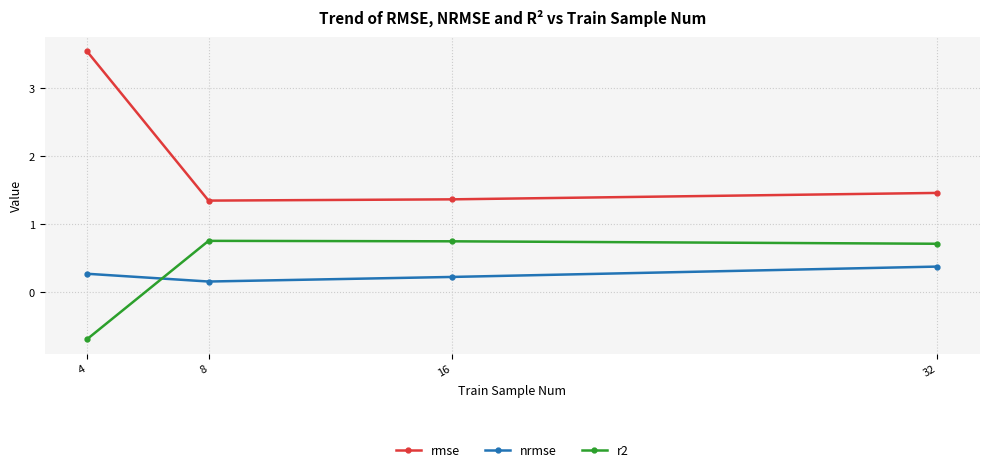

Which series has the widest spread of values?

rmse